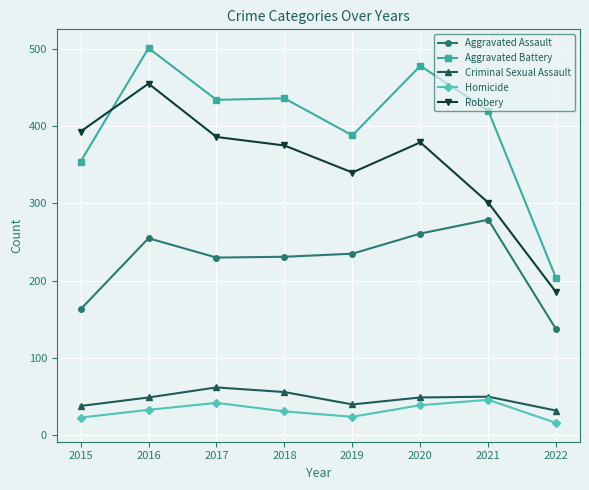

At which category is the sum across all series the highest?

2016